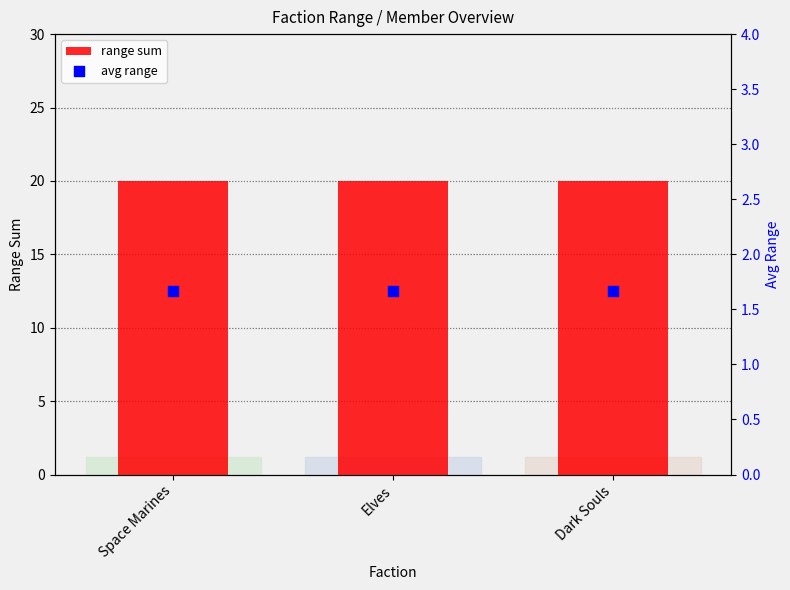

Which series has the largest Y range (max minus min)?

range sum